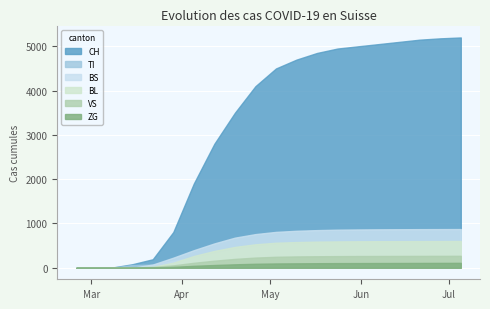

Which series changed the most between 2020-04-05 and 2020-07-05?

CH